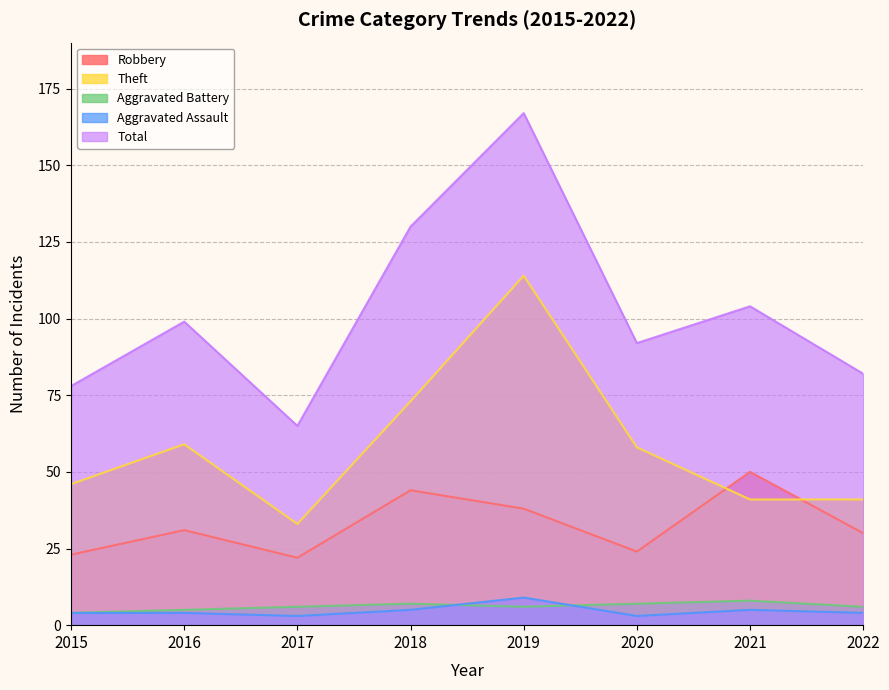

After their last crossing, which series has the higher values: Aggravated Battery or Aggravated Assault?

Aggravated Battery